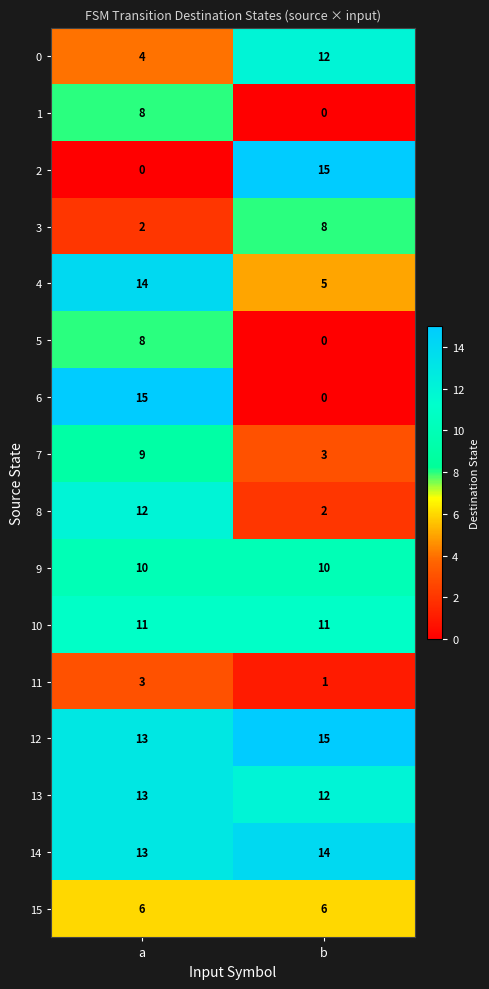

What is the difference between the maximum and minimum values in the 8 series?

10